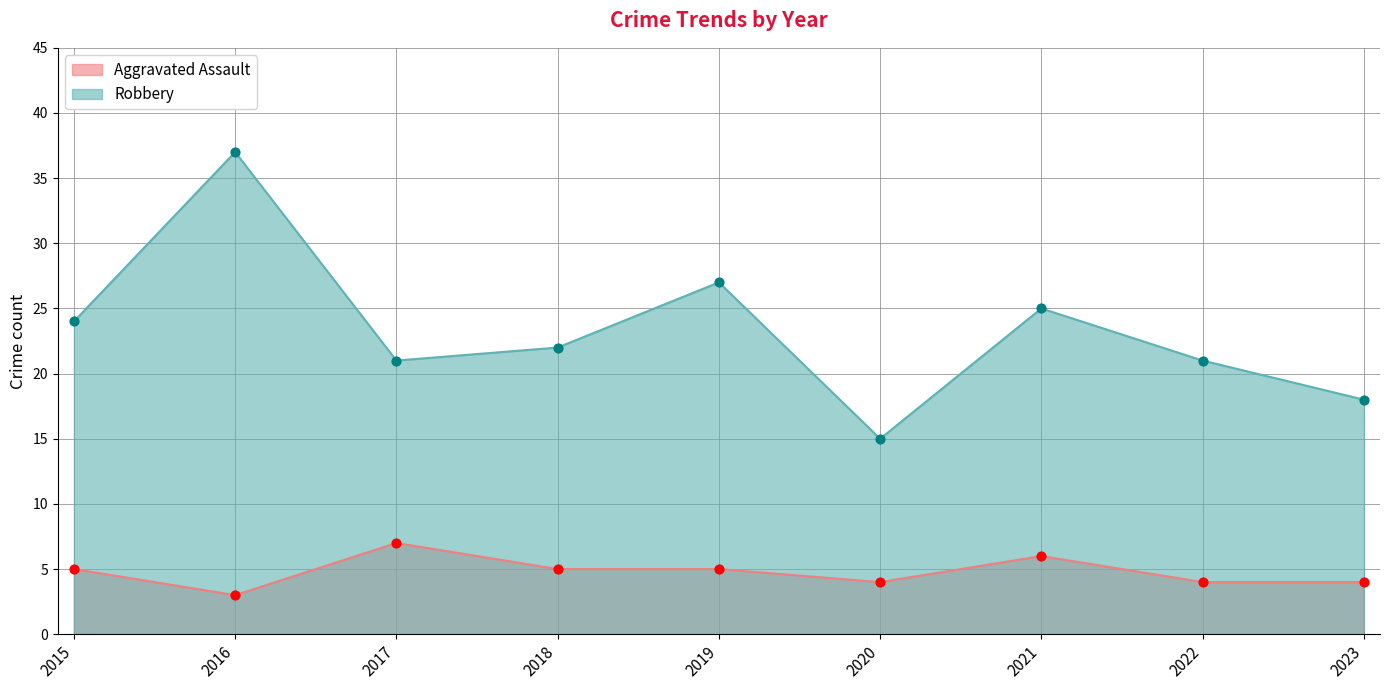

What are all the series names shown in the legend?

Aggravated Assault, Robbery